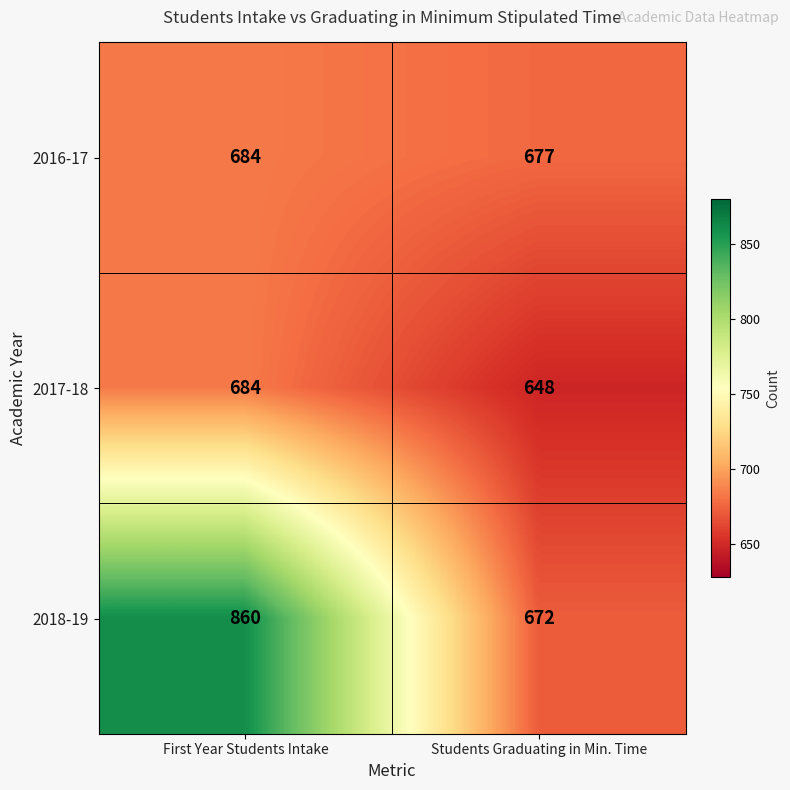

The value of 2017-18 at First Year Students Intake is 899. True or false?

False